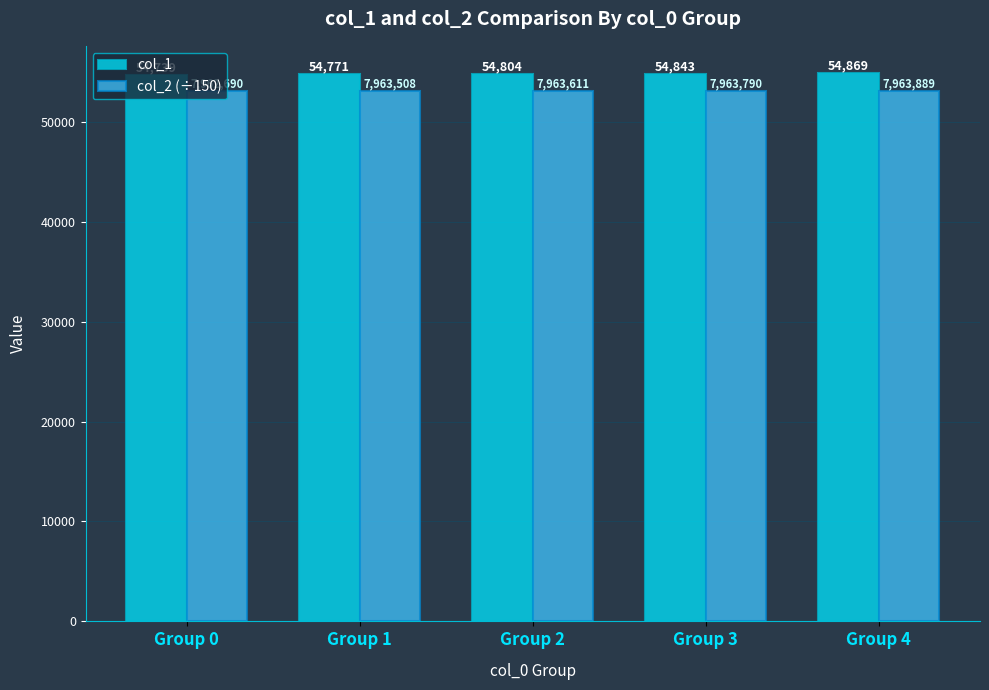

Is it true that col_2 (÷150) equals 53091.9 at Group 3?

True